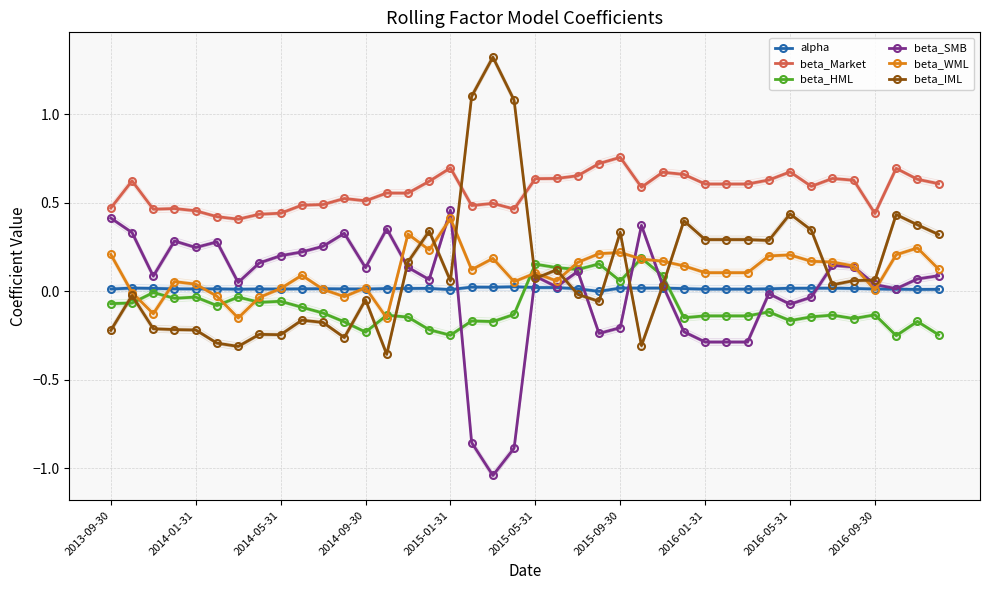

What is the sum of the beta_WML values at 37 and 27?

0.3